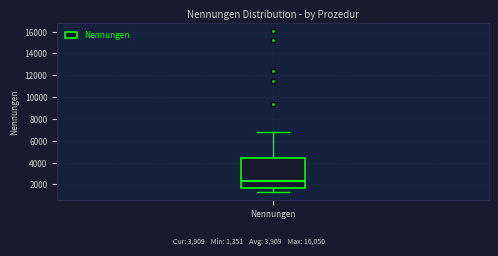

Where is the upper edge of the box for Nennungen on the y-axis? The values are not printed on the chart, so give them approximately, as read against the axis.

4400